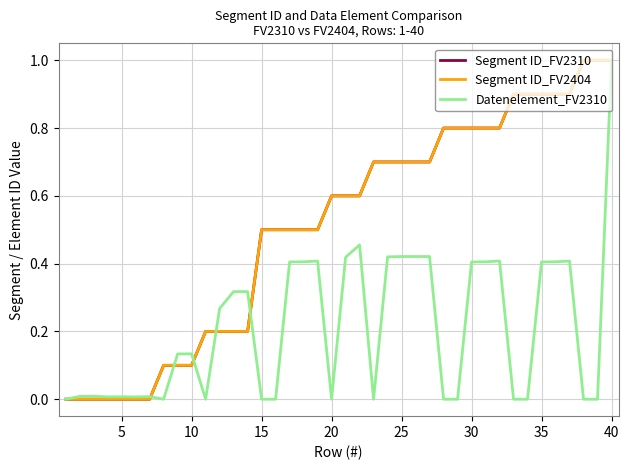

Is this an area chart (filled region under the line)?

No